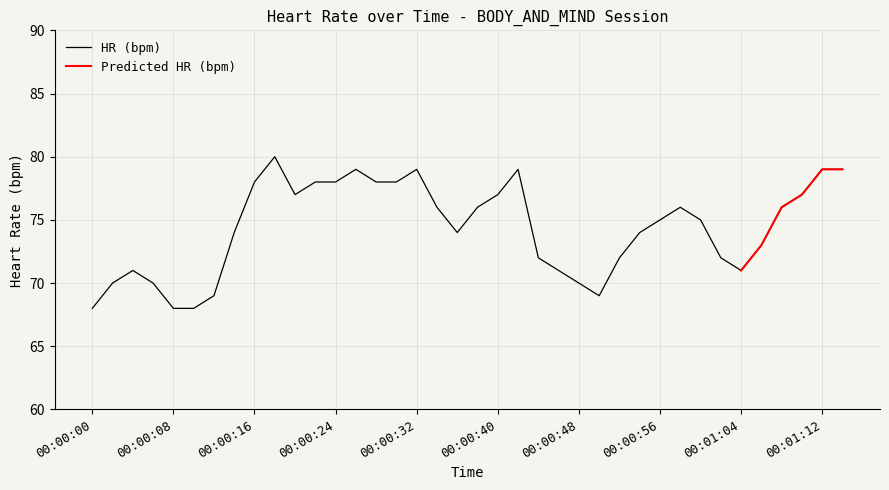

Reading left to right, list all the values displayed in this chart.

68	70	71	70	68	68	69	74	78	80	77	78	78	79	78	78	79	76	74	76	77	79	72	71	70	69	72	74	75	76	75	72	71	73	76	77	79	79